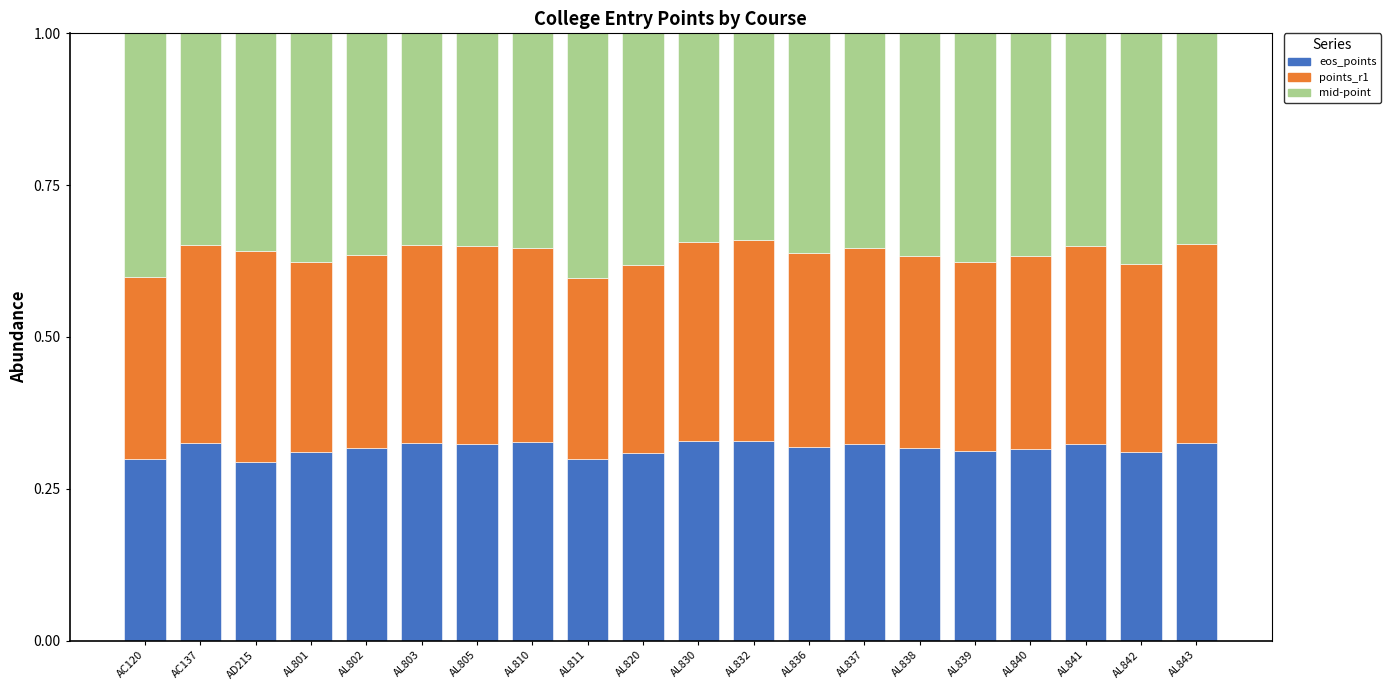

Count the eos_points values in the range 0 to 1.

20